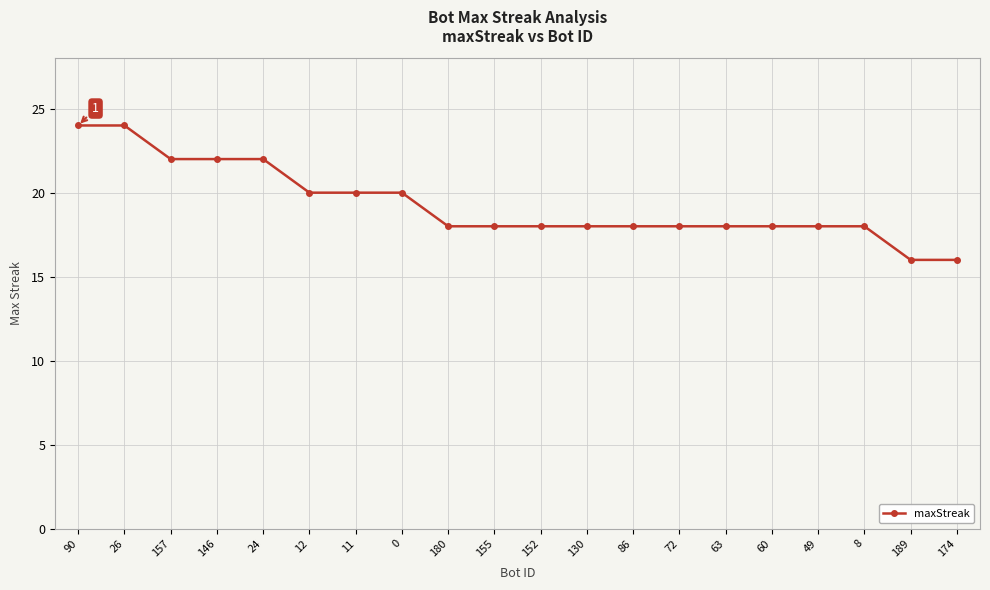

How many distinct data groups are displayed?

1